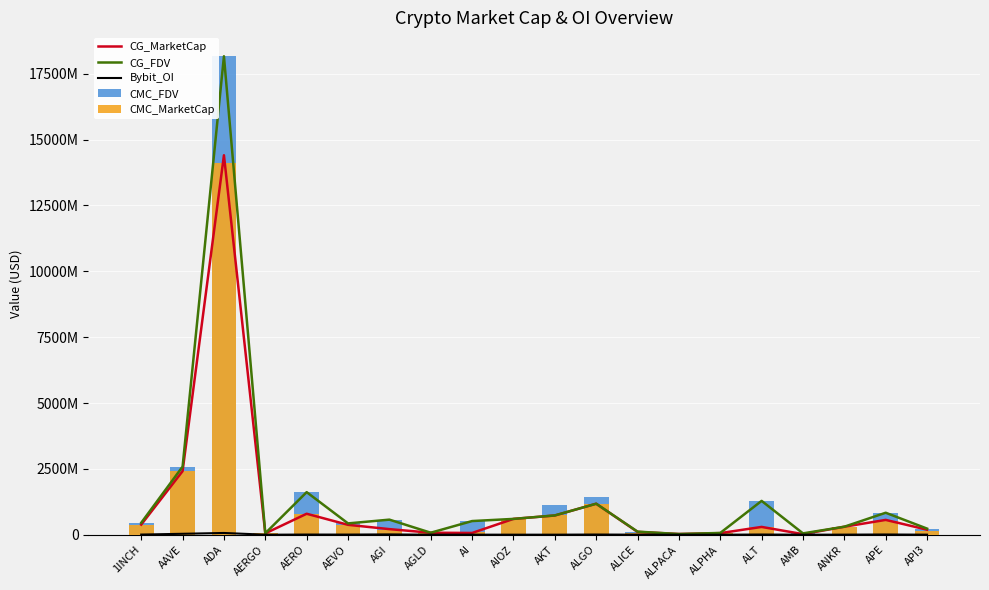

What is the value of the CG_FDV bar at the 10th from the left?

601597249.0